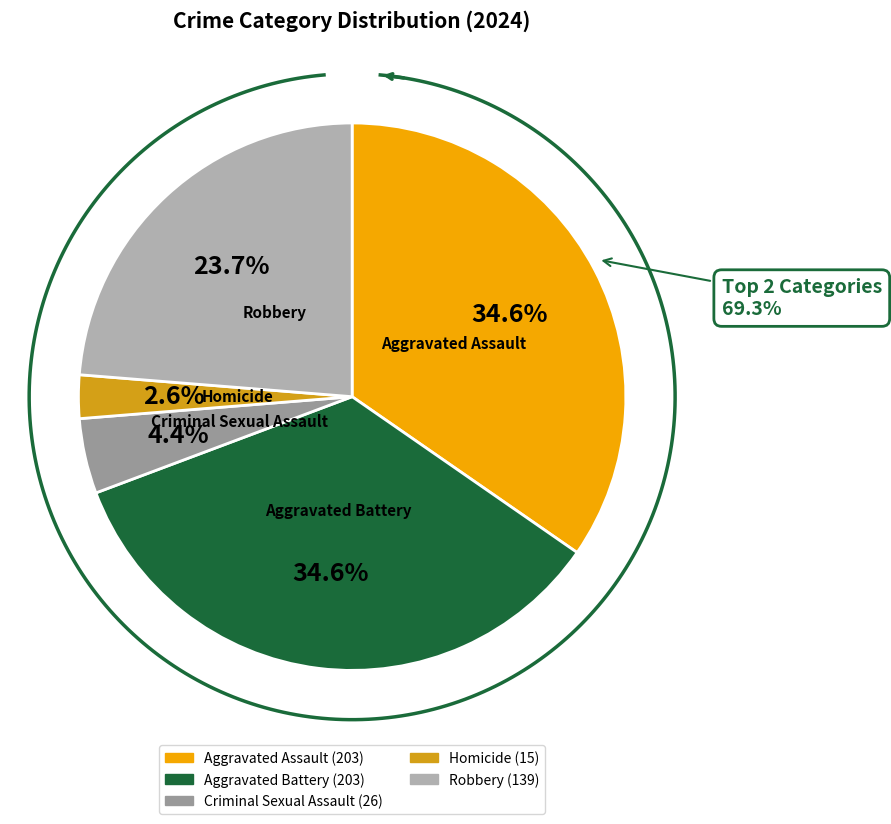

Is there a majority slice in this chart?

No